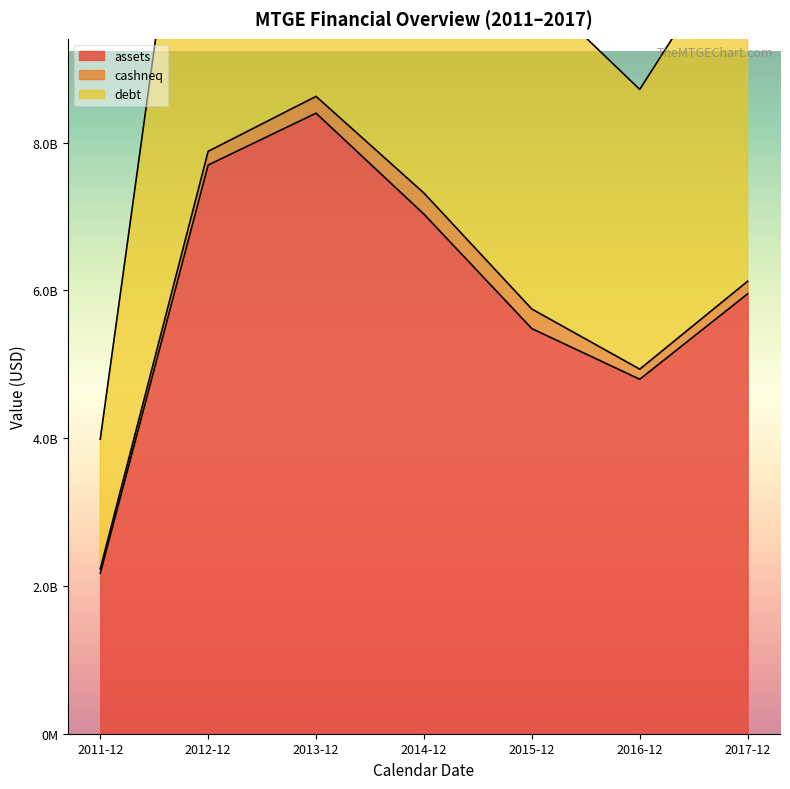

What is the minimum value shown in the chart?

2170322000